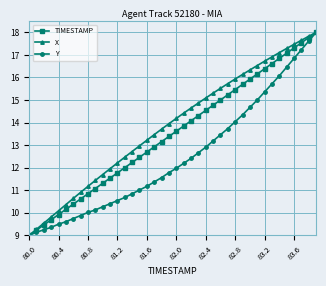

Does the chart have visible grid lines?

Yes